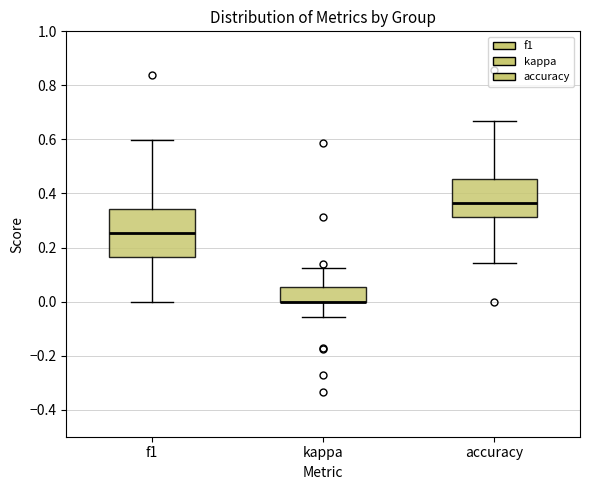

Comparing the boxes themselves (not the whiskers), which one is the tallest?

f1